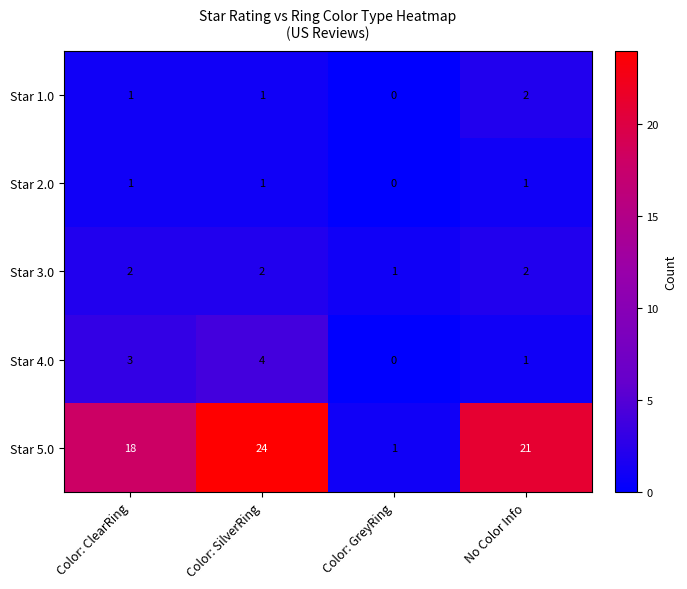

At which label is Star 2.0 closest to 0?

Color: GreyRing